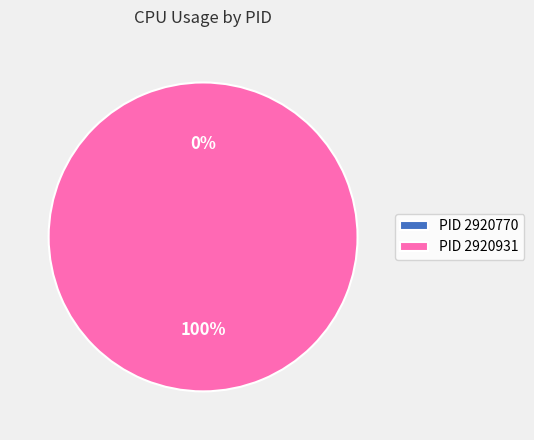

Is it true that 2920770 is 12% of the pie?

False